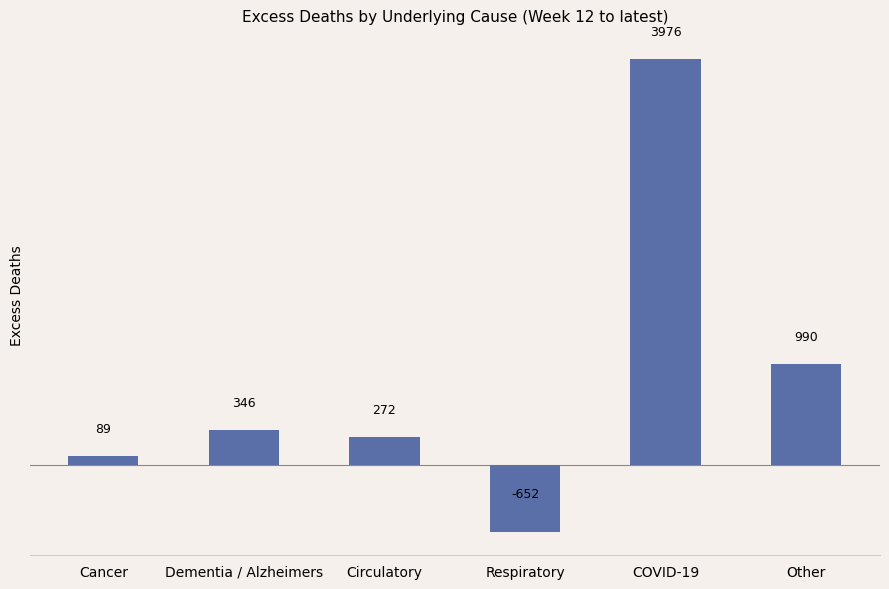

Between Cancer and Circulatory, which is larger?

Circulatory